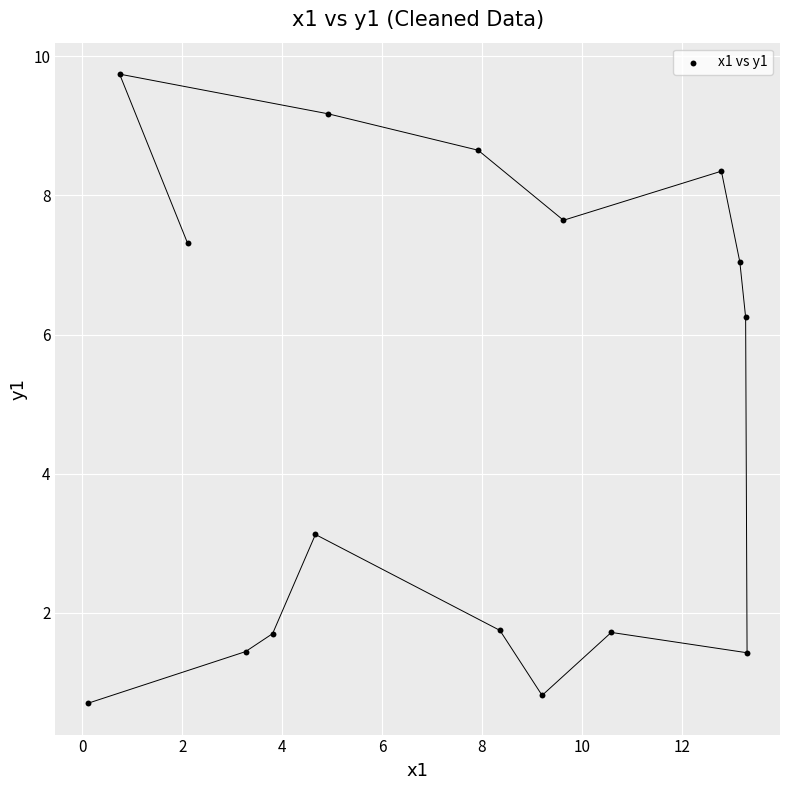

What Y value in the scatter plot is closest to 5?

6.2